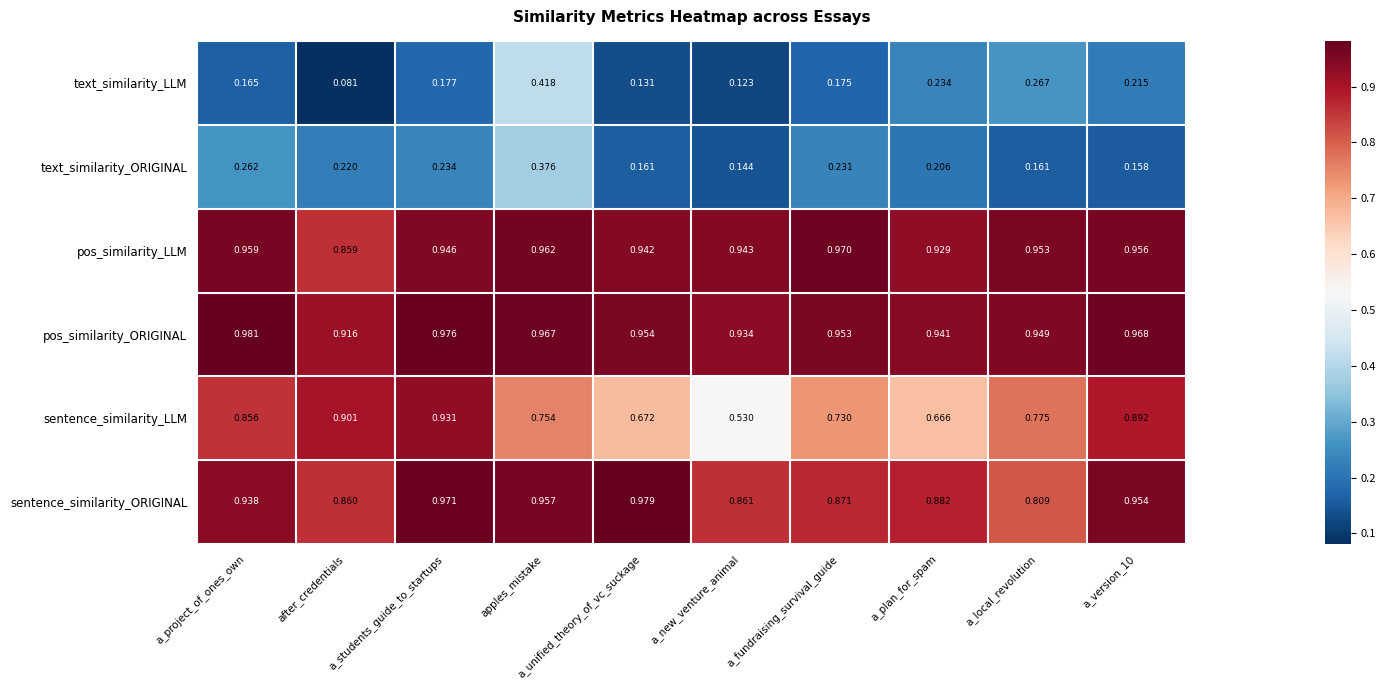

Which series changed the most between a_project_of_ones_own and a_fundraising_survival_guide?

sentence_similarity_LLM